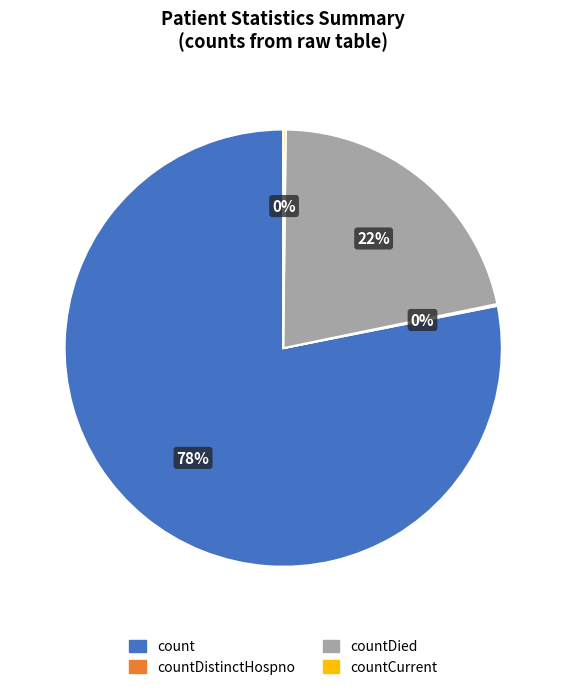

Which slice is the largest?

count